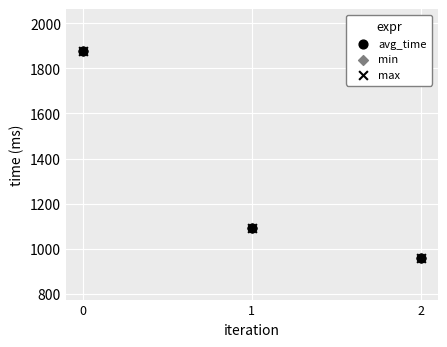

Which series reaches the maximum Y coordinate?

avg_time